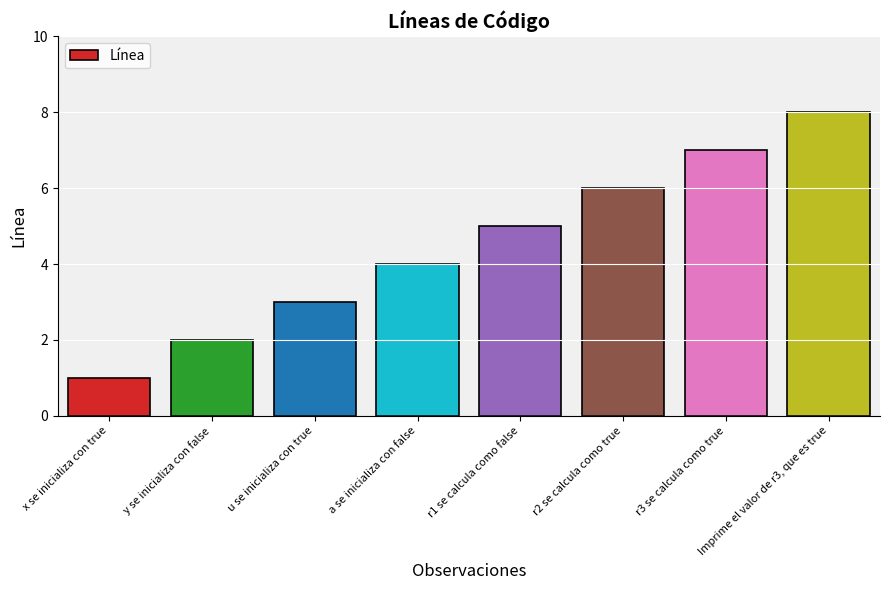

Are the bars grouped side by side (vs. stacked)?

No